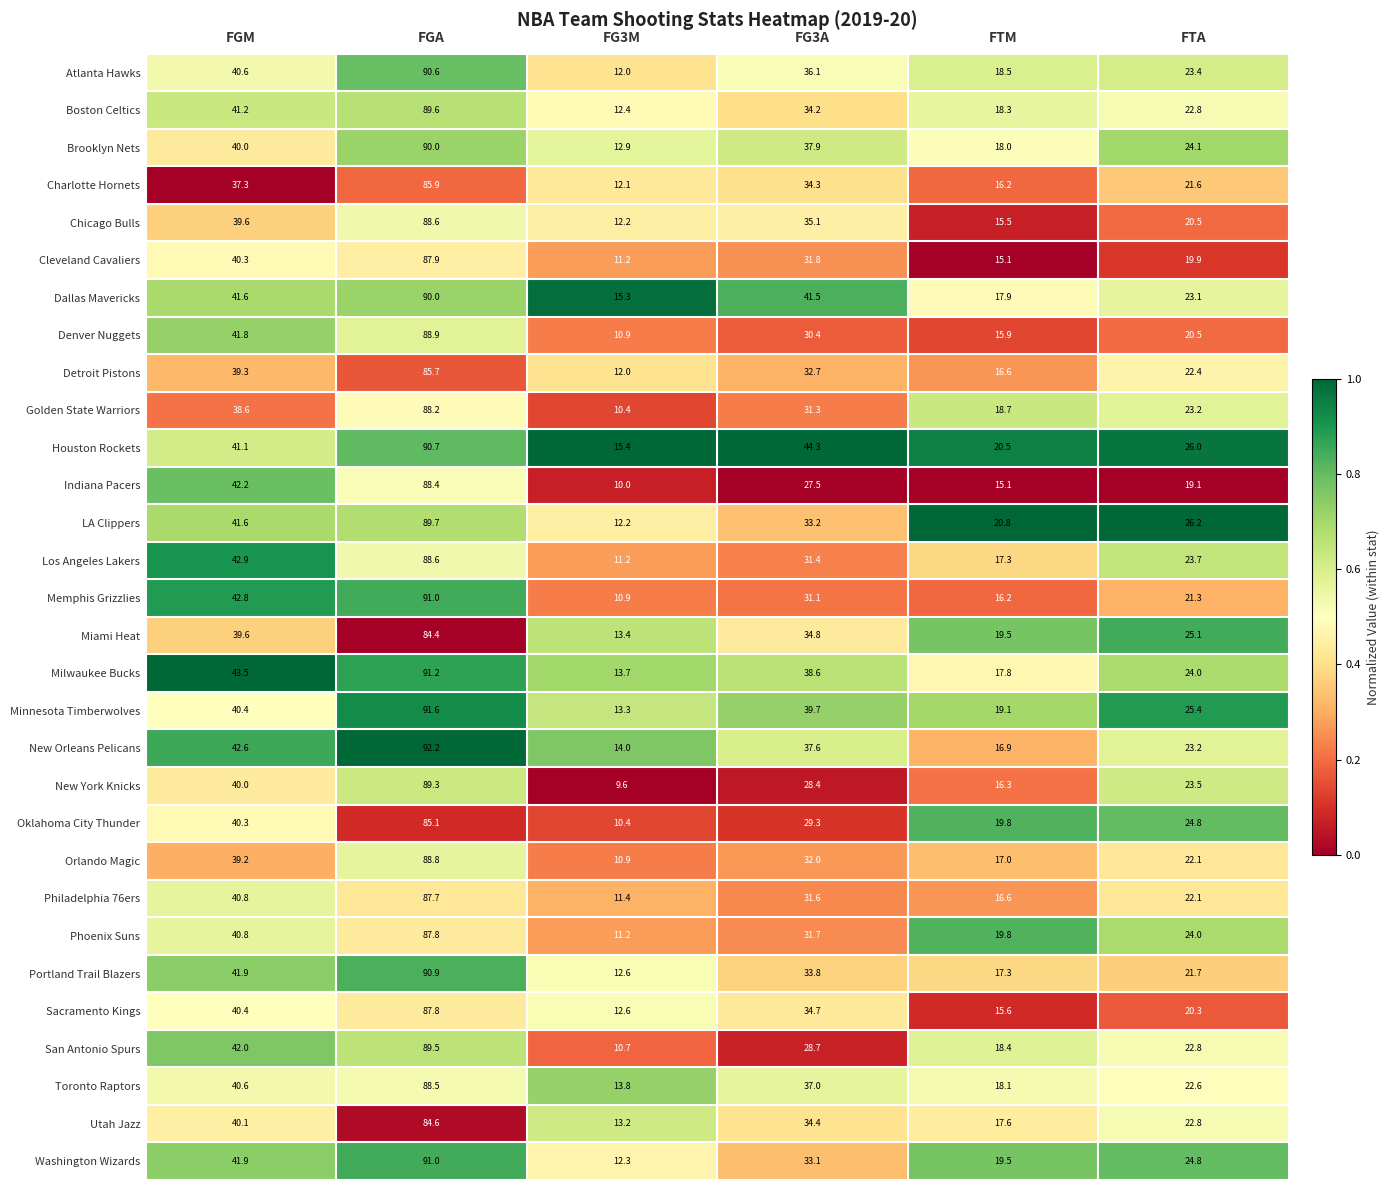

Which series changed the most between FGA and FTA?

Memphis Grizzlies